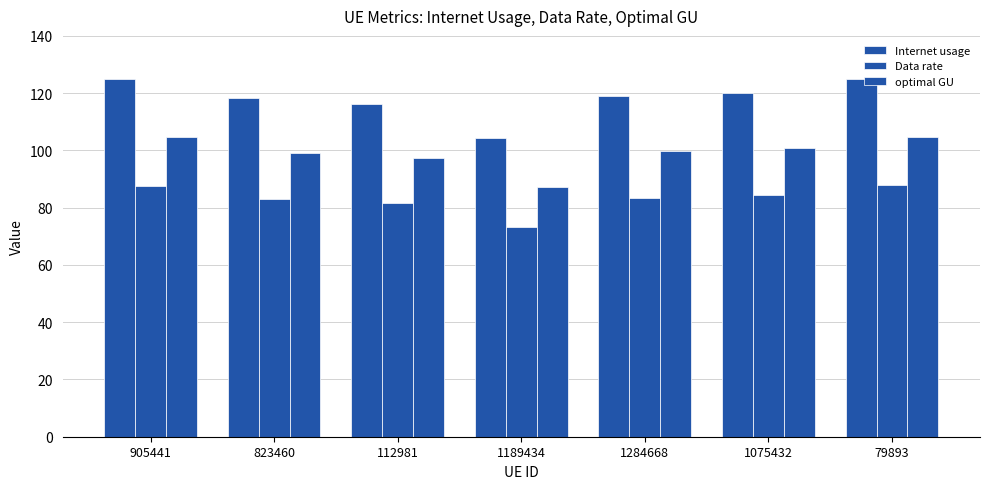

What value does the Data rate series have at 79893?

87.8